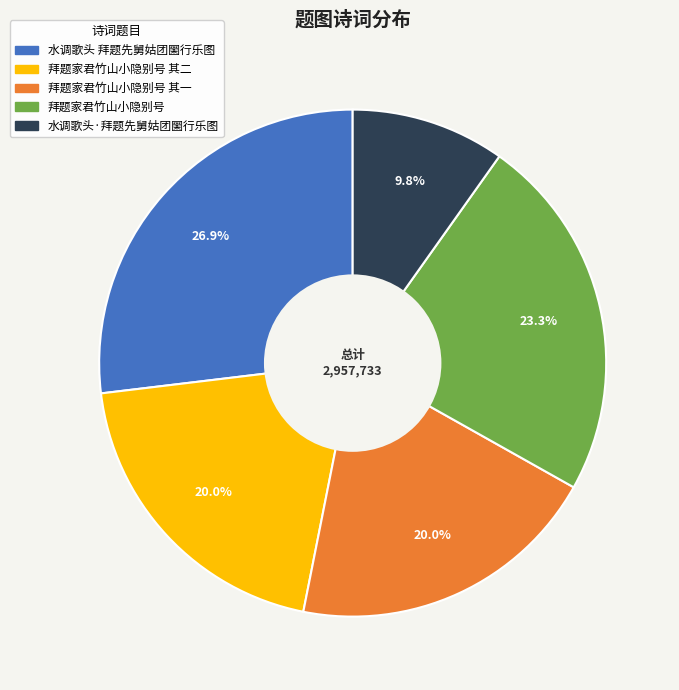

Is there a majority slice in this chart?

No